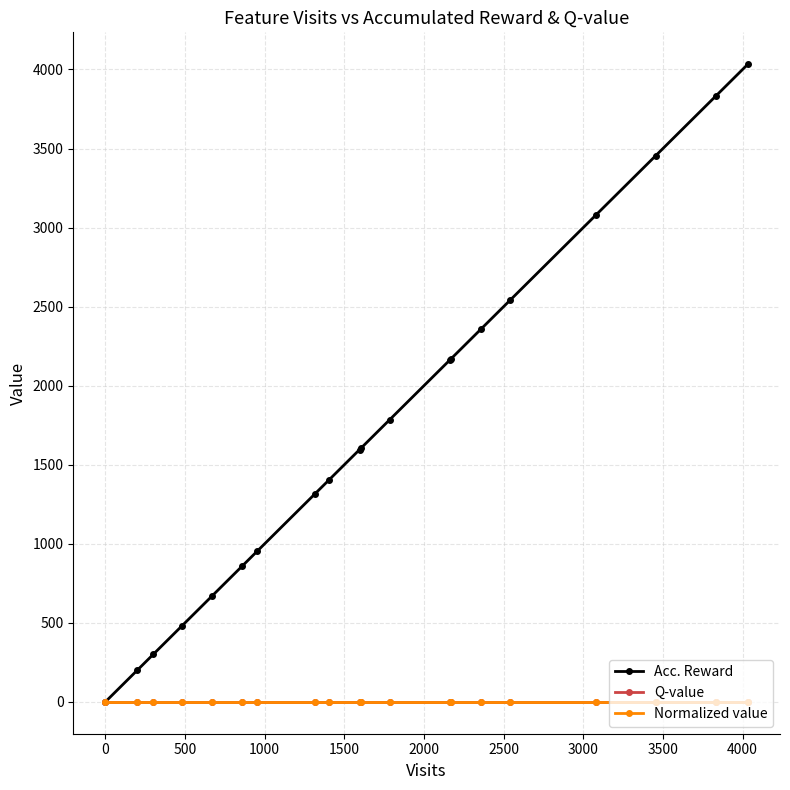

Does the chart have visible grid lines?

Yes